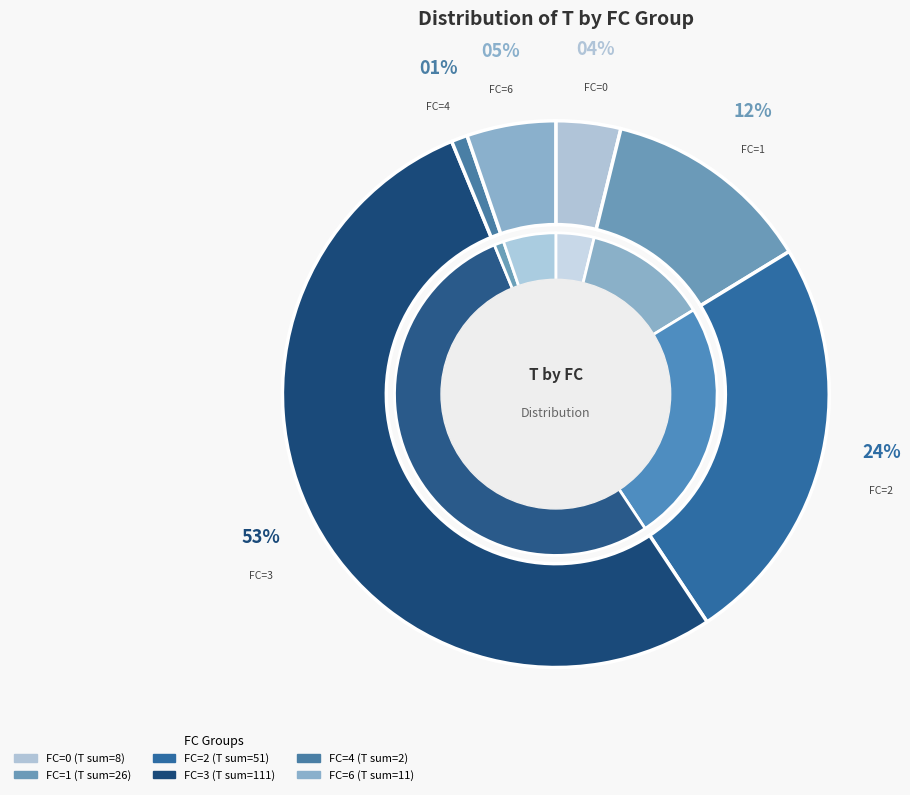

Is the sum of FC=1 and FC=0 greater than half?

No